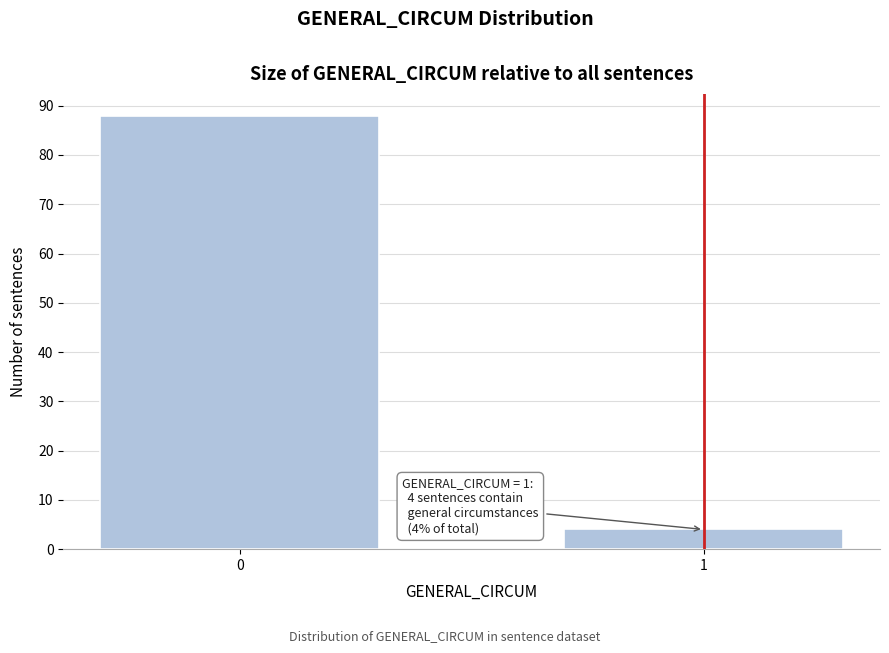

Reading left to right, list all the values displayed in this chart.

0=88	1=4